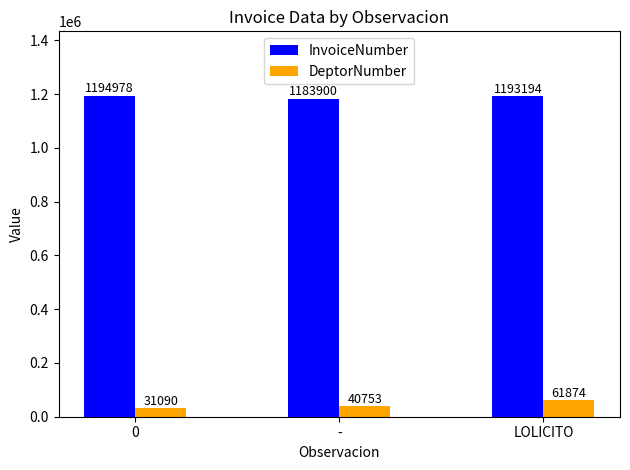

Reading left to right, extract all data points from this chart.

InvoiceNumber: 0=1194978	-=1183900	LOLICITO=1193194
DeptorNumber: 0=31090	-=40753	LOLICITO=61874